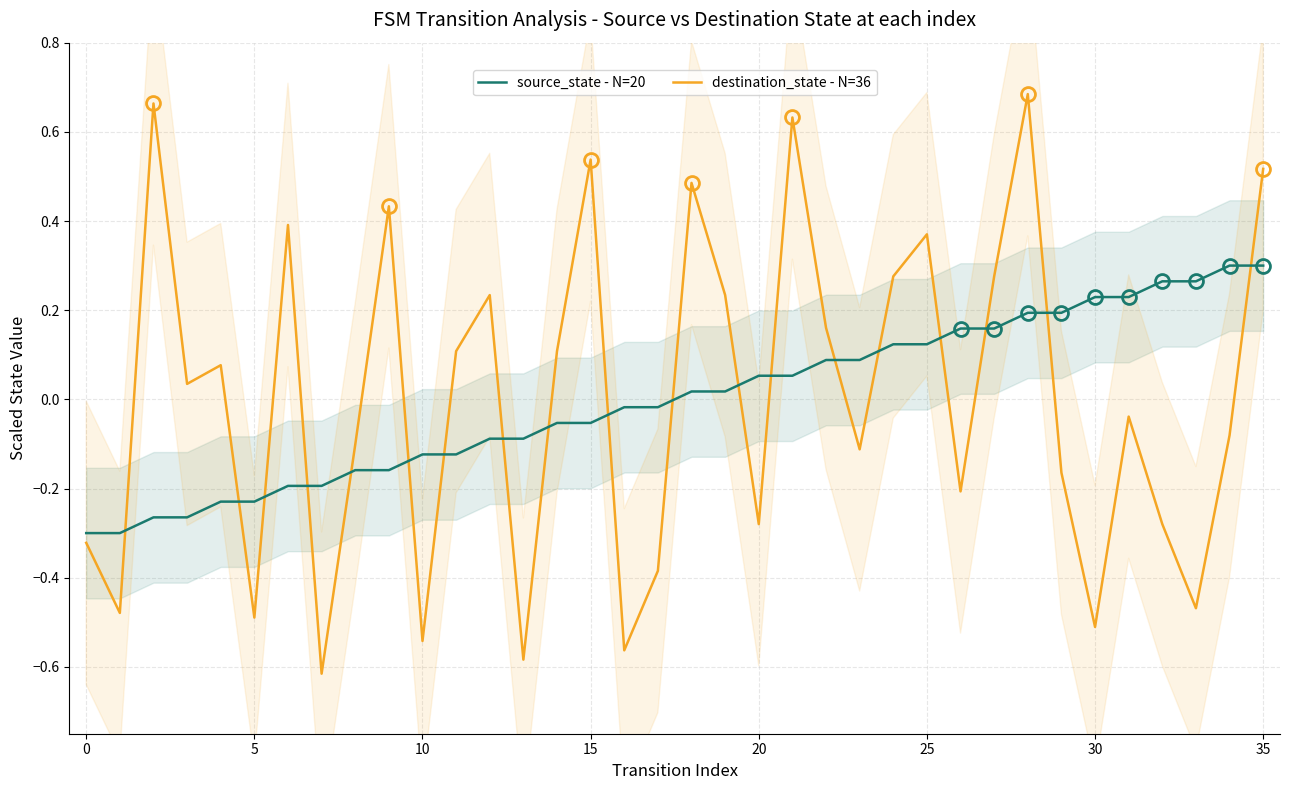

What is the difference between the maximum and minimum values in the destination_state - N=36 series?

1.3